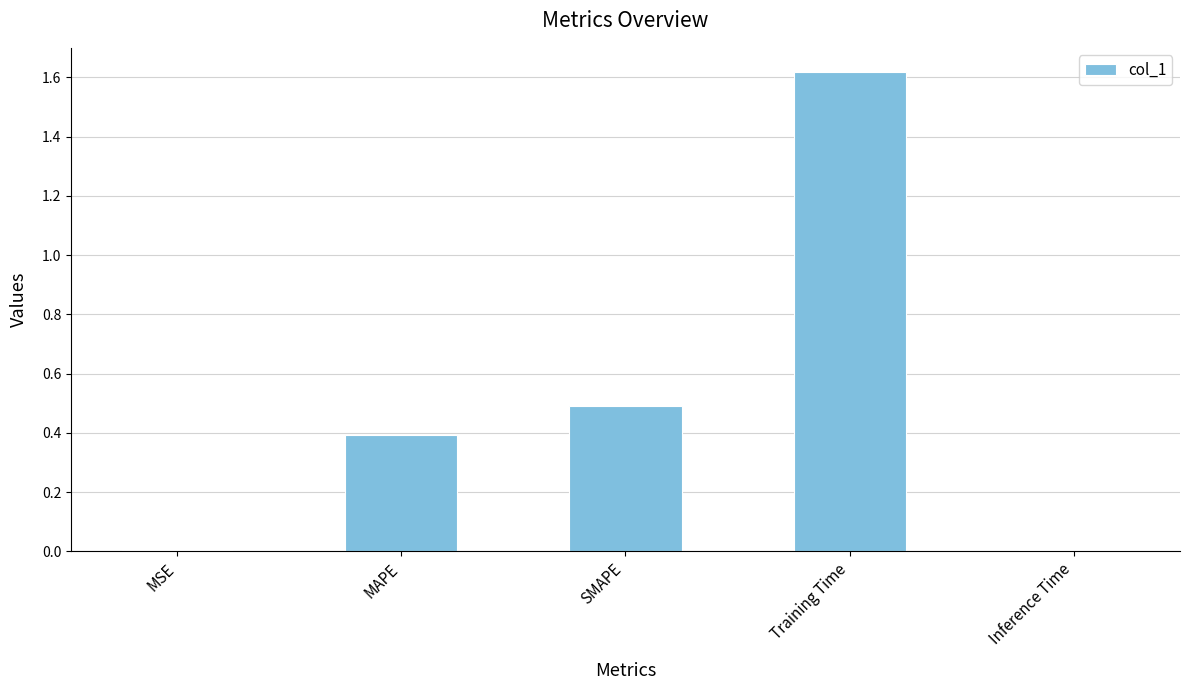

What is the sum of the values at MAPE and SMAPE?

0.9